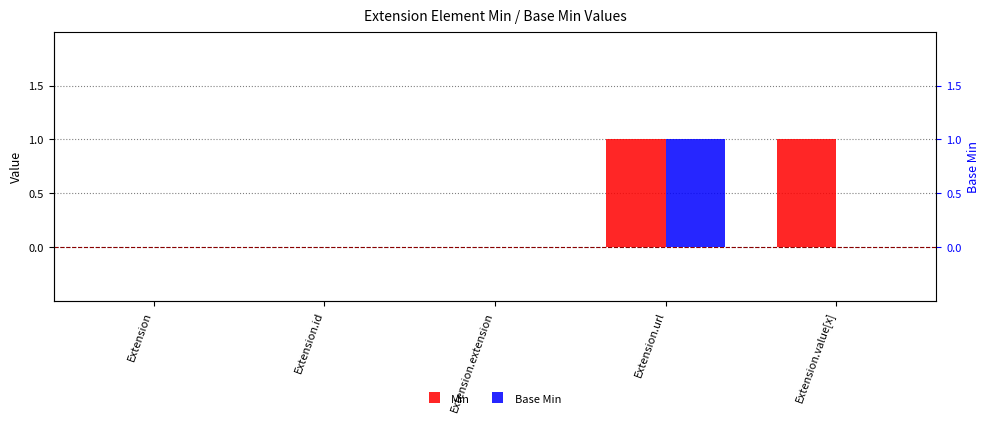

How many values in the Min series exceed 0?

2